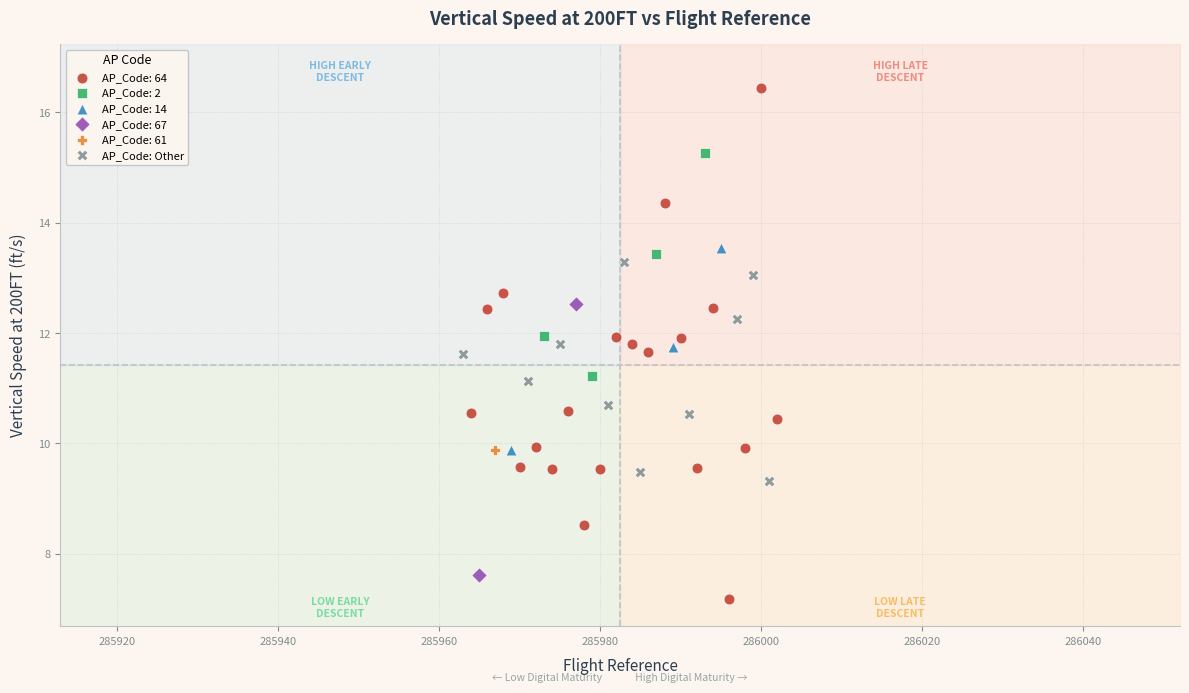

What are all the series names shown in the legend?

AP_Code: 64, AP_Code: 2, AP_Code: 14, AP_Code: 67, AP_Code: 61, AP_Code: Other